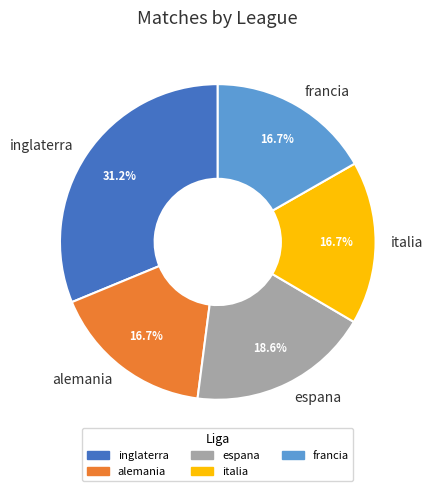

Is the sum of alemania and espana greater than half?

No